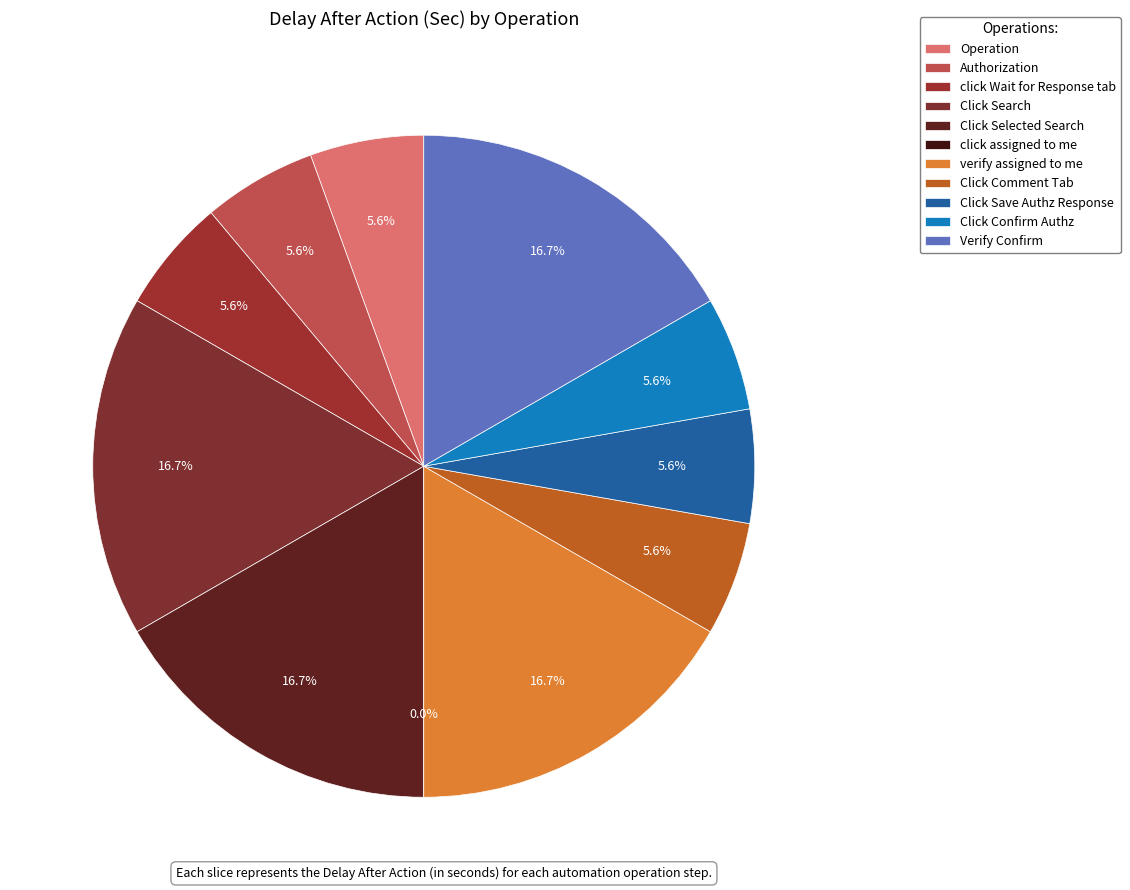

How many segments does this pie chart have?

11